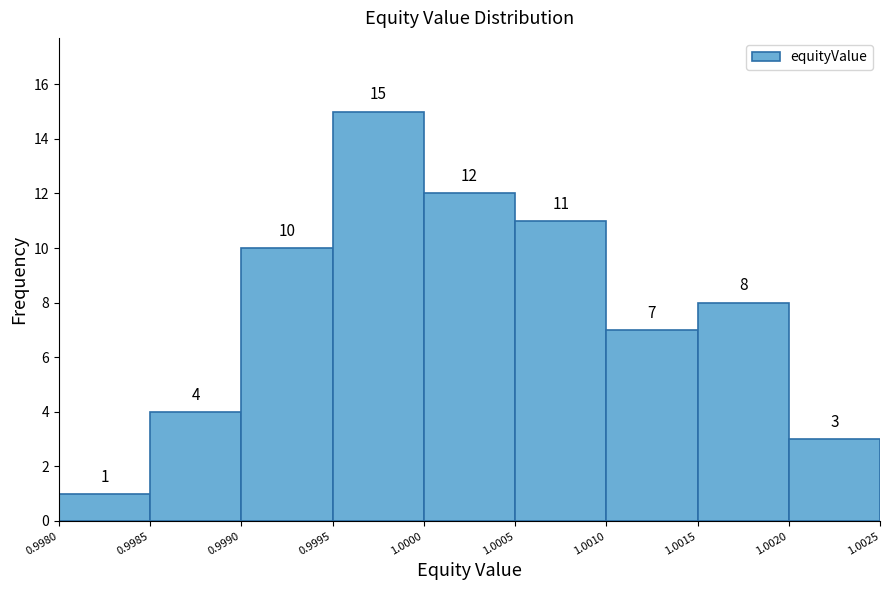

Reading left to right, transcribe this chart: for each bar, give the range it covers on the x-axis and its height.

0.9980 to 0.9985: 1
0.9985 to 0.9990: 4
0.9990 to 0.9995: 10
0.9995 to 1.0000: 15
1.0000 to 1.0005: 12
1.0005 to 1.0010: 11
1.0010 to 1.0015: 7
1.0015 to 1.0020: 8
1.0020 to 1.0025: 3